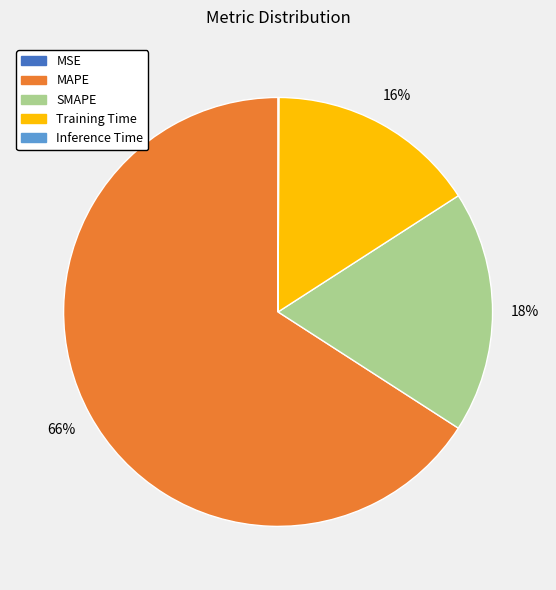

Is there a majority slice in this chart?

Yes